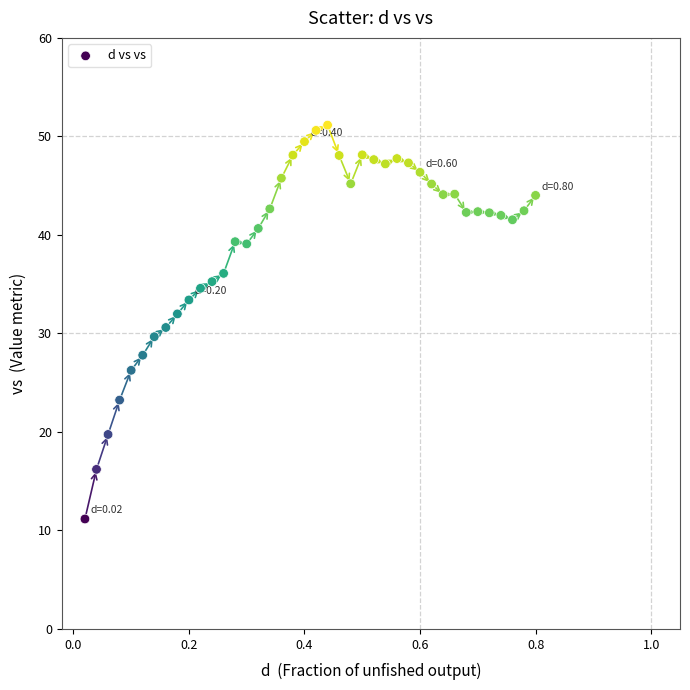

What is the range of X values (max minus min)?

0.8